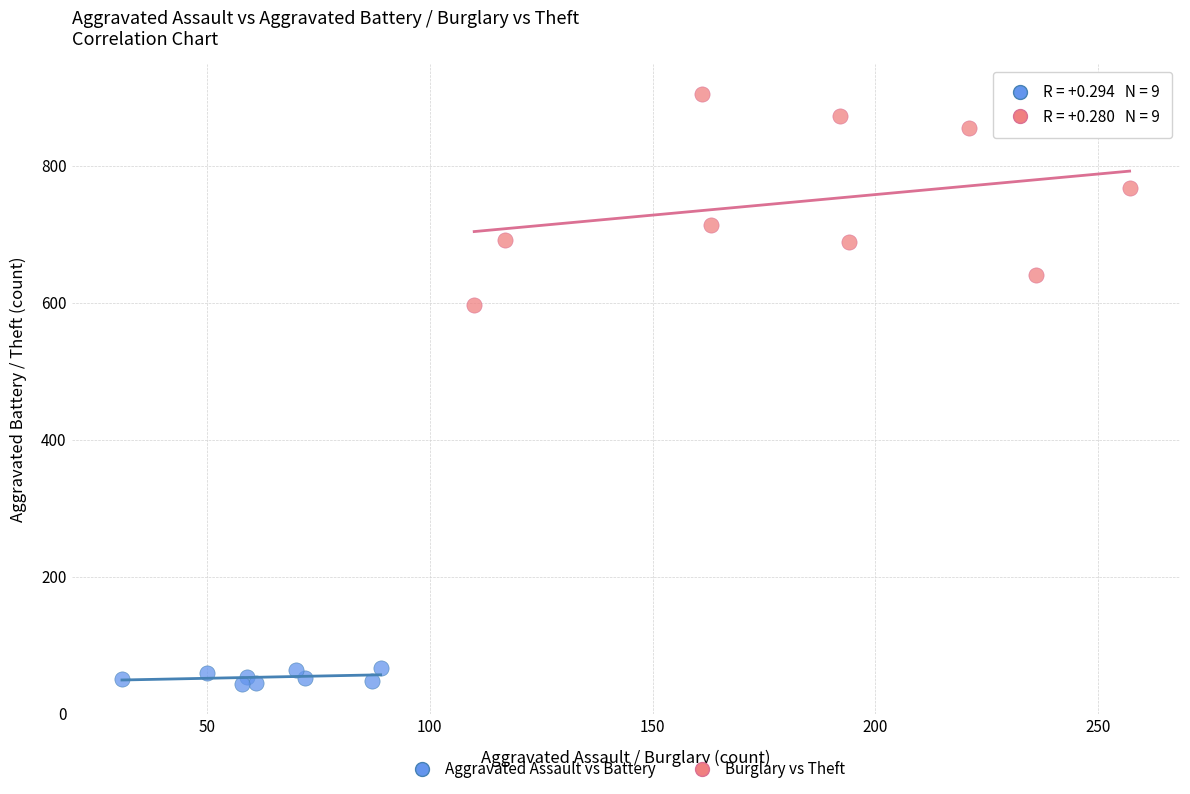

Which series has the widest spread of Y values?

Burglary vs Theft